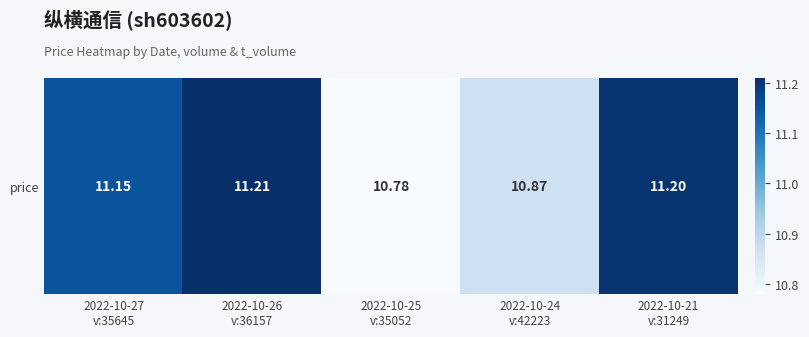

Rank the categories by value from lowest to highest.

2022-10-25
v:35052, 2022-10-24
v:42223, 2022-10-27
v:35645, 2022-10-21
v:31249, 2022-10-26
v:36157